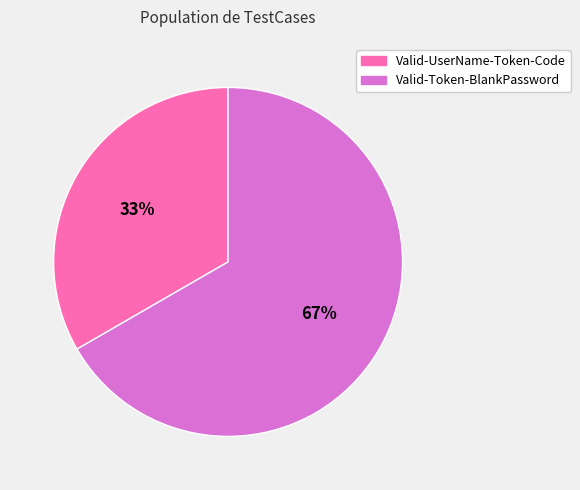

Which category has the biggest portion of the pie?

Valid-Token-BlankPassword